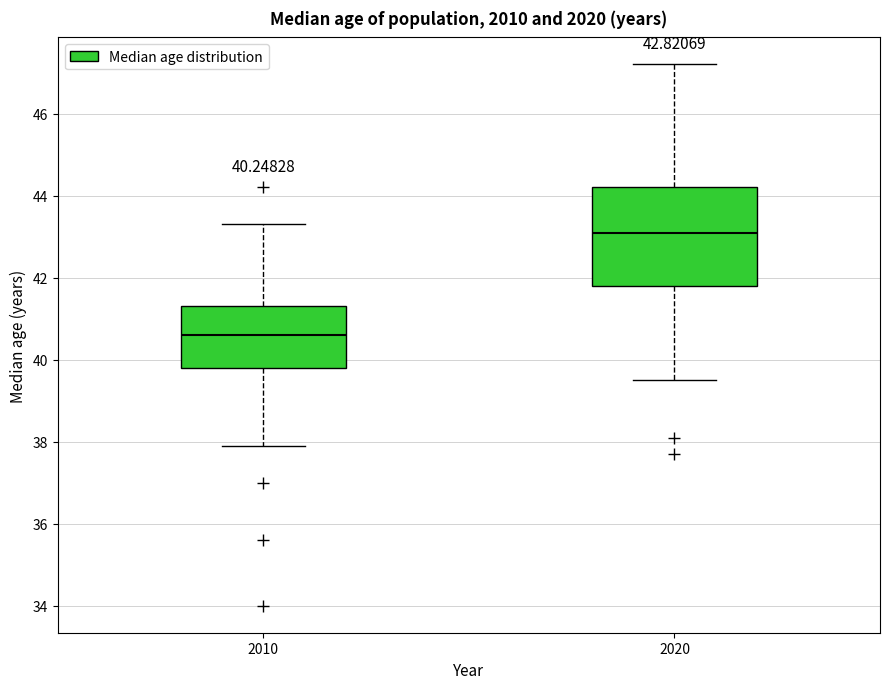

Comparing the boxes themselves (not the whiskers), which one is the tallest?

2020